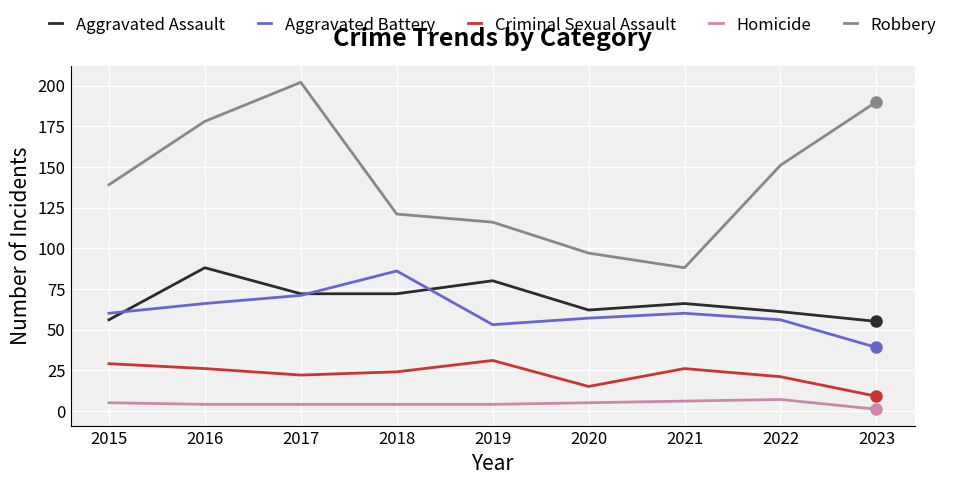

Where is the first local minimum for Aggravated Battery?

2019